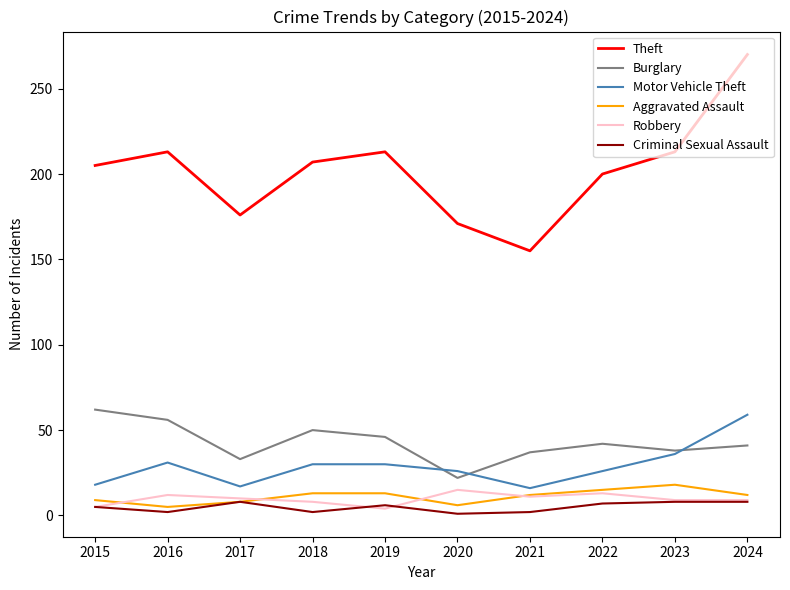

What is the highest value of the Criminal Sexual Assault series?

8